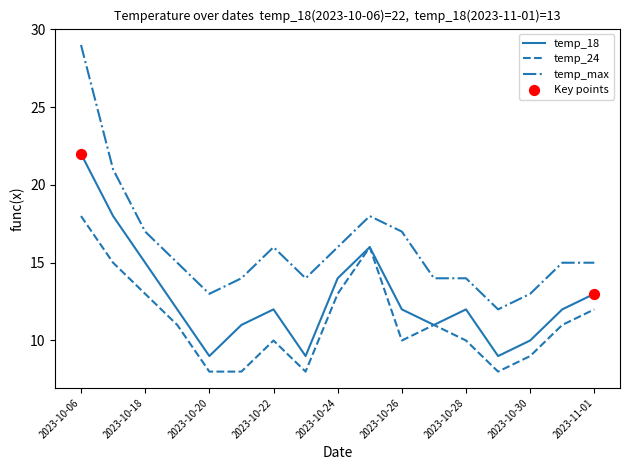

Which series has the widest spread of values?

temp_max